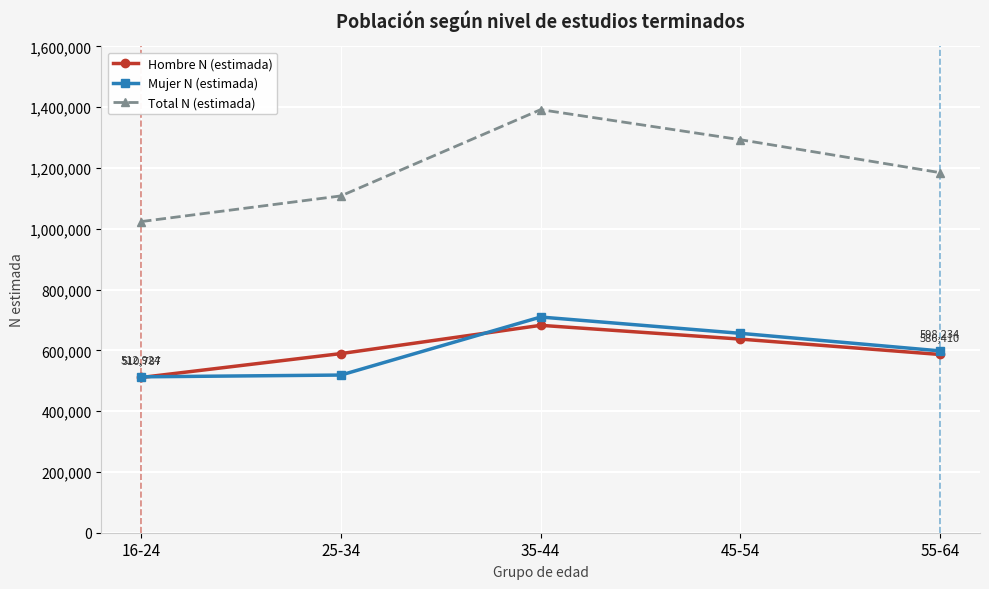

How many interior local peaks does the Hombre N (estimada) series have?

1